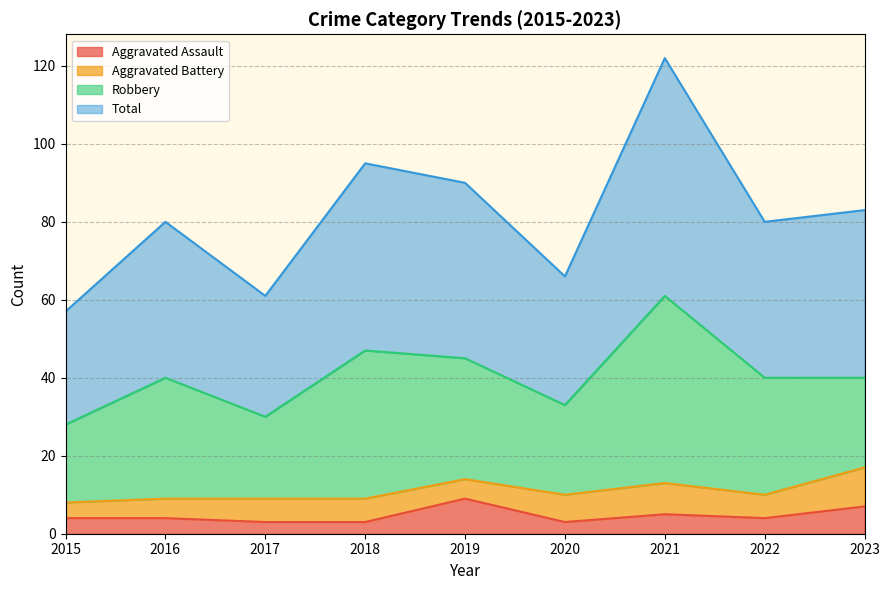

What is the value of the Total point at the 9th from the left?

83